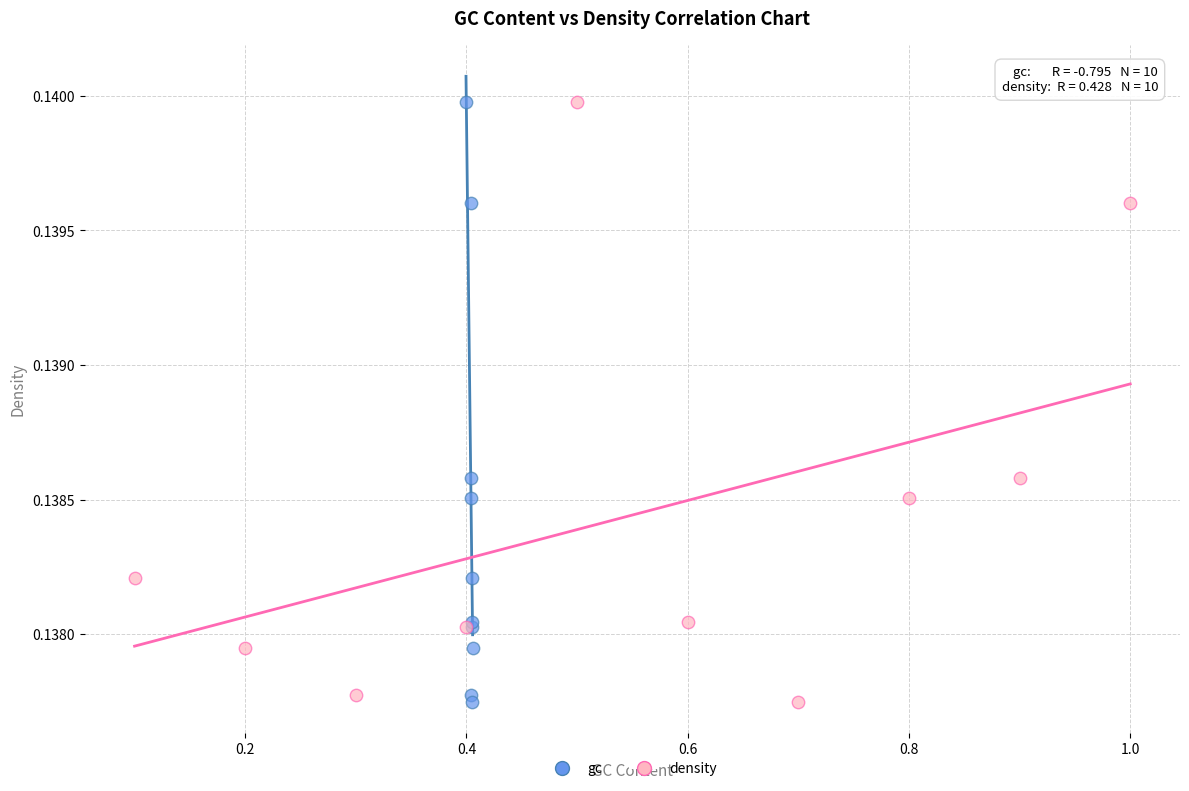

What are all the series names shown in the legend?

gc, density